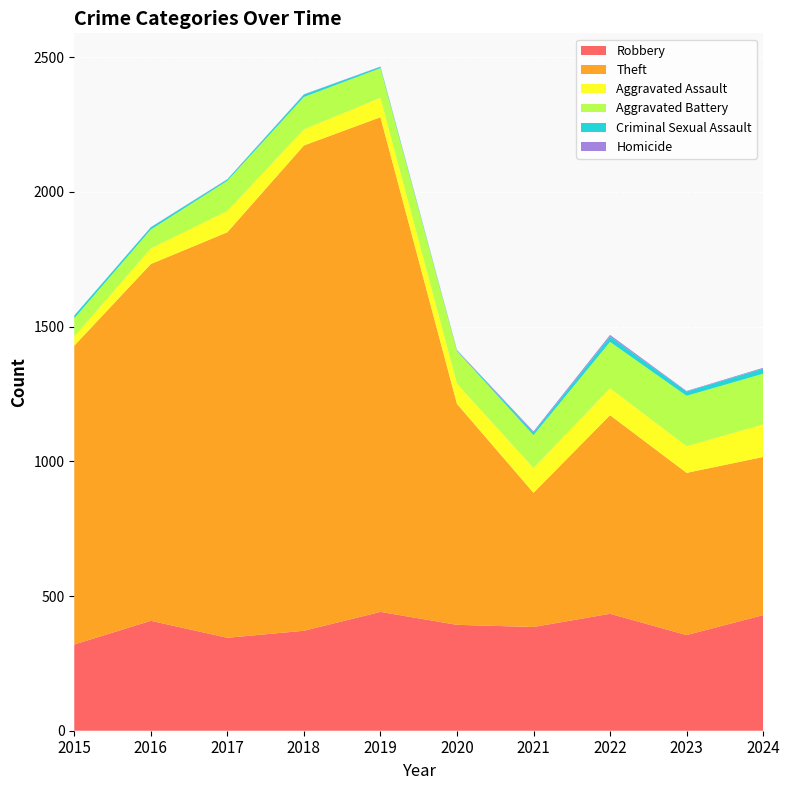

Reading left to right, transcribe all the data shown in this chart.

Robbery: 320	408	345	371	441	393	385	434	355	429
Theft: 1109	1324	1505	1801	1836	820	498	737	602	587
Aggravated Assault: 34	58	79	60	72	75	92	100	99	121
Aggravated Battery: 68	70	112	120	110	121	122	172	187	188
Criminal Sexual Assault: 10	8	5	9	5	2	10	20	16	19
Homicide: 0	1	1	1	1	2	4	6	2	3